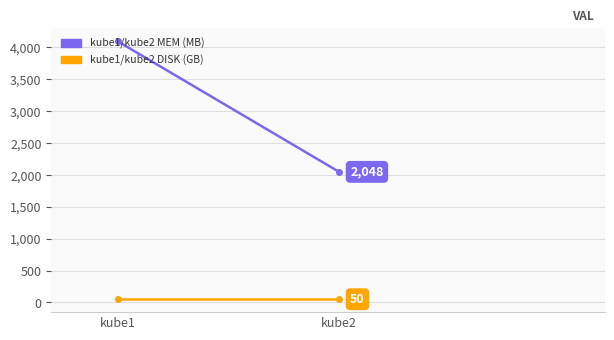

At how many categories does at least one series exceed 4013?

1